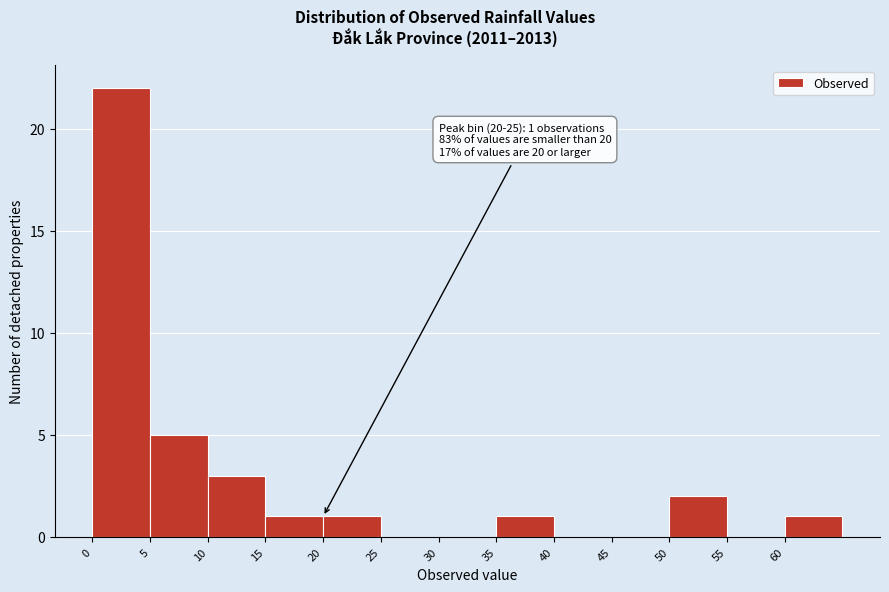

Over which range of the x-axis is the bar tallest?

0 to 5